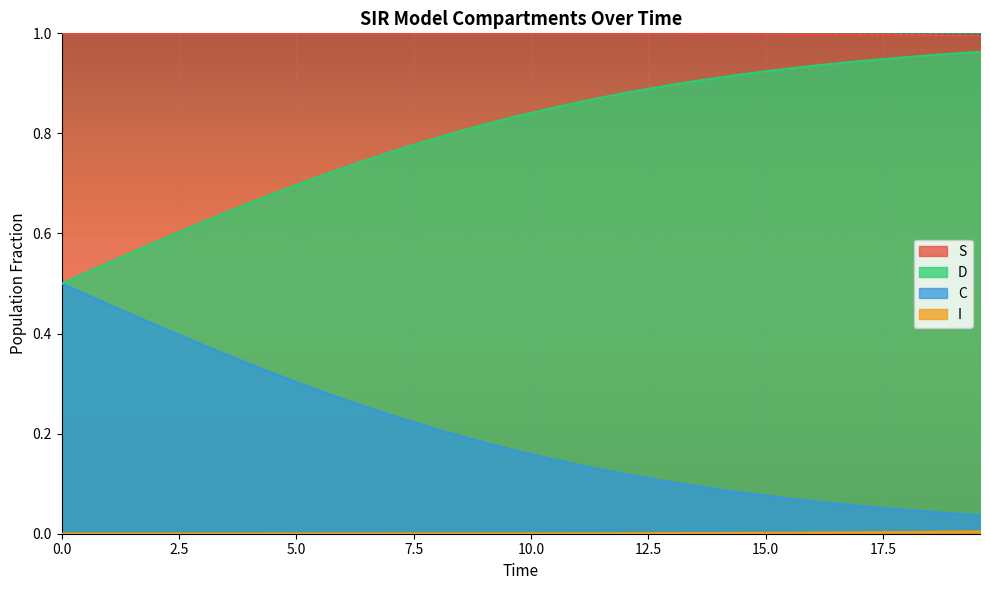

Which series has the largest total across all categories?

S